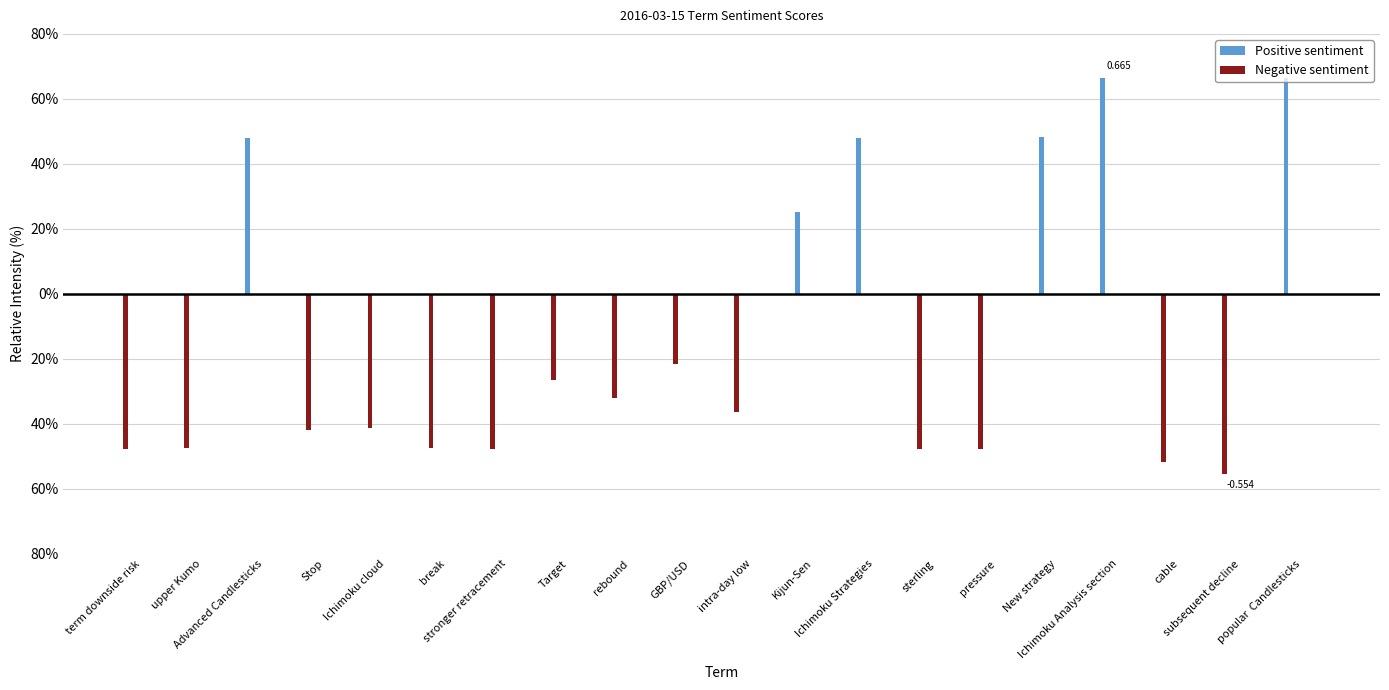

Does the chart contain any negative values?

Yes